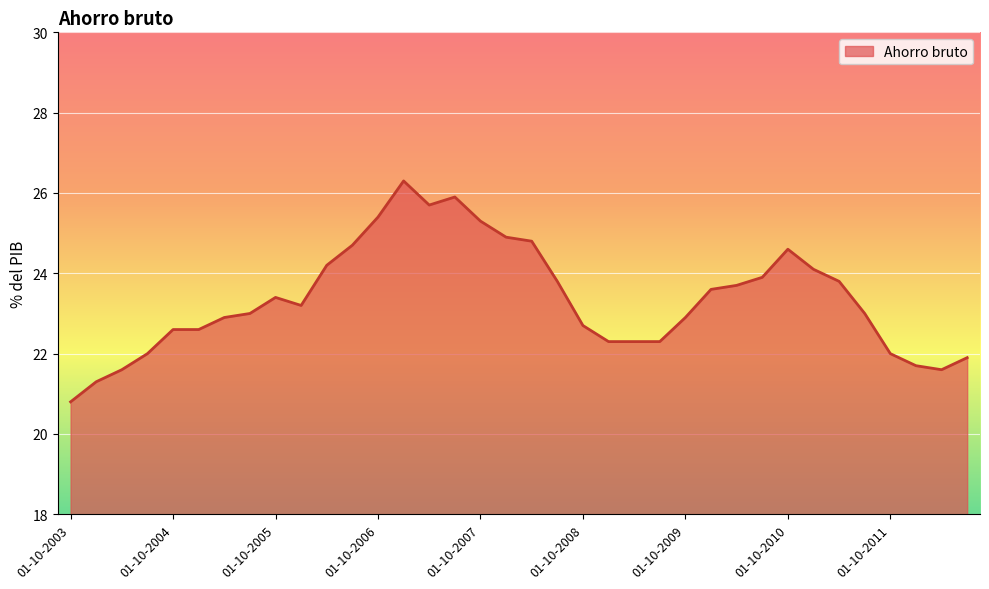

What is the maximum value shown in the chart?

26.3